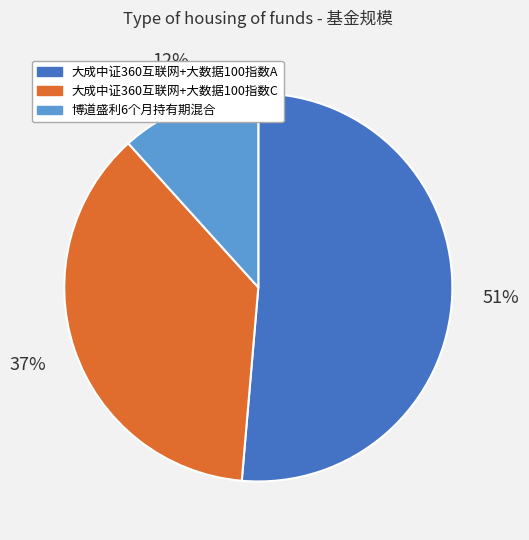

To the nearest percent, what percentage of the pie is 大成中证360互联网+大数据100指数C?

37%